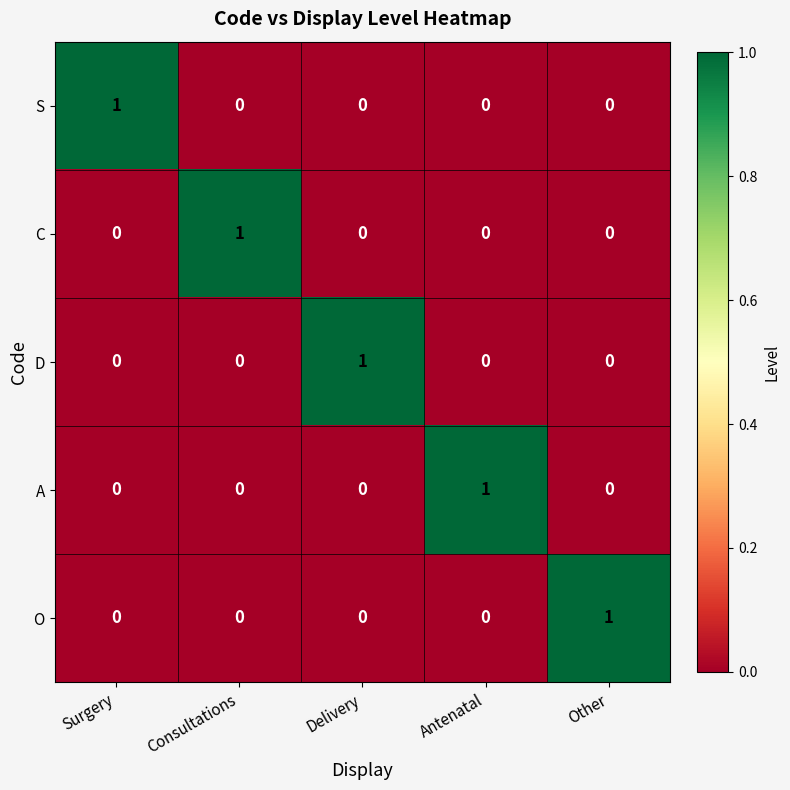

How many values in A are above zero?

1